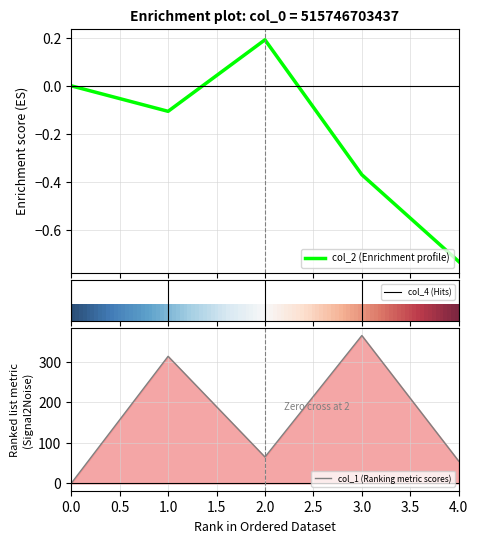

True or false: col_2 and col_1 cross at least once.

False